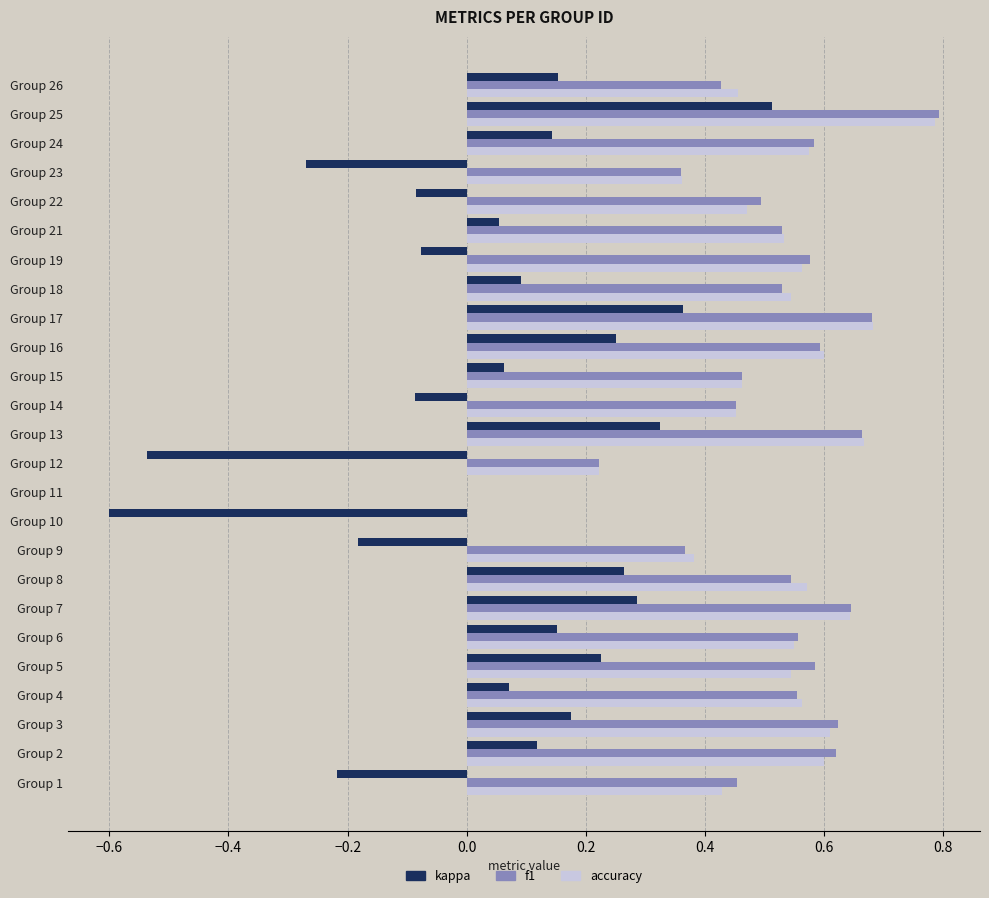

At which category is the sum across all series the highest?

Group 25